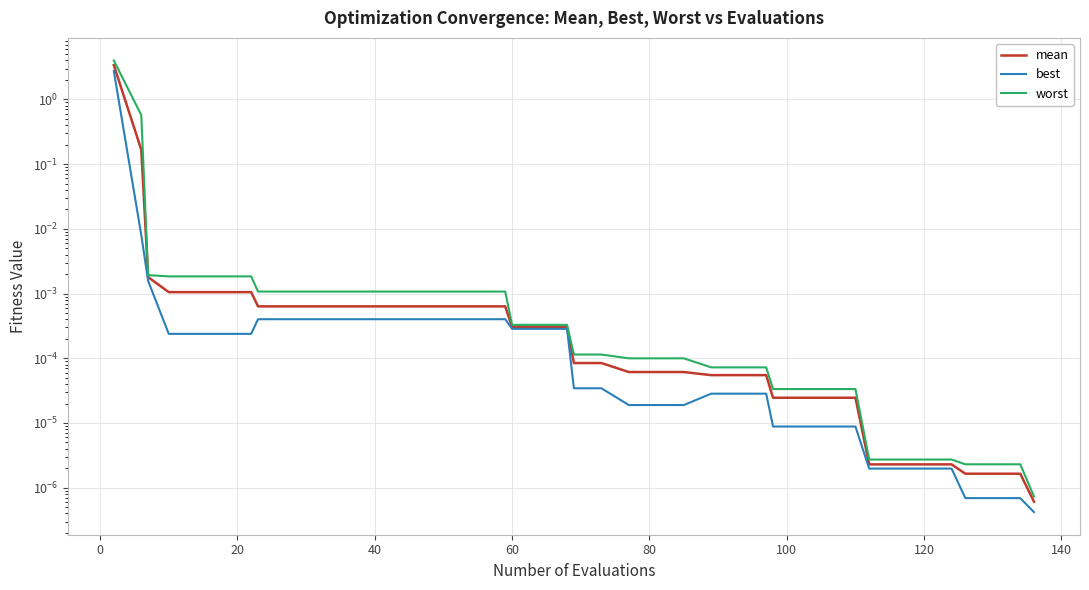

Which series has the largest total across all categories?

worst